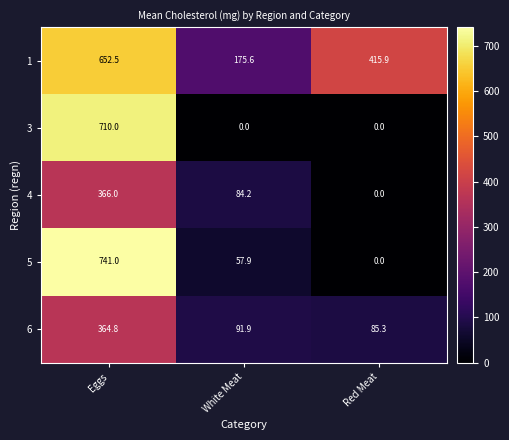

What is the difference between the maximum and second lowest values in the 1 series?

236.6